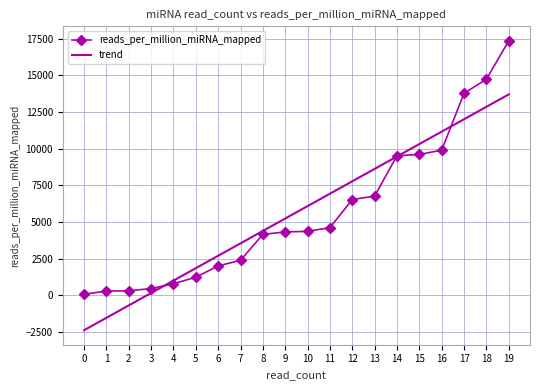

How many negative values does the trend series have?

3